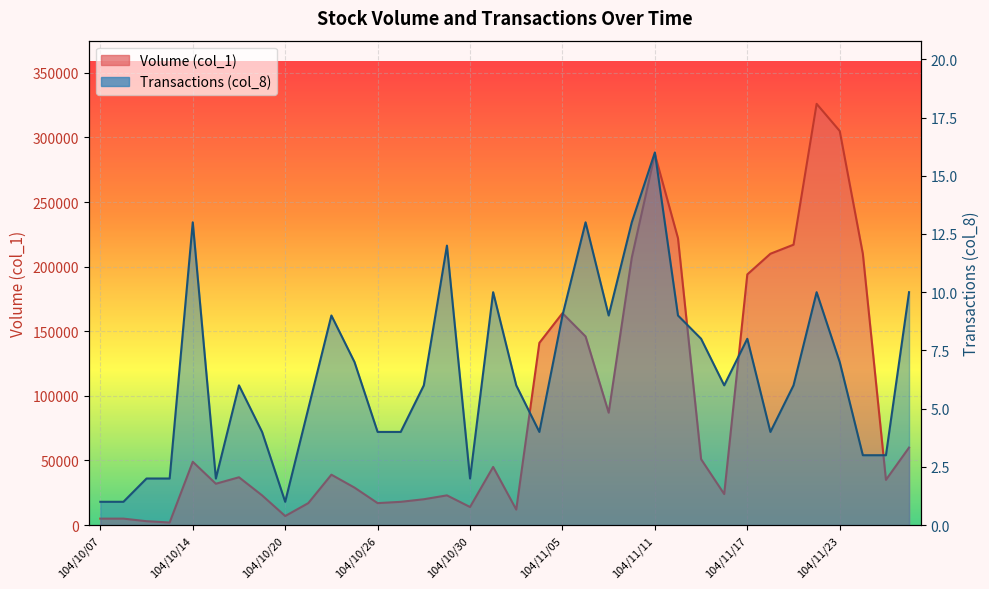

What is the total value across all series at 104/11/23?

305007